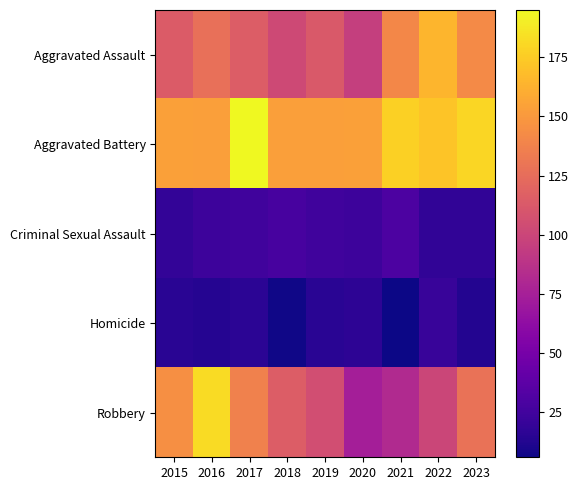

Which series has the largest range (max minus min)?

Robbery